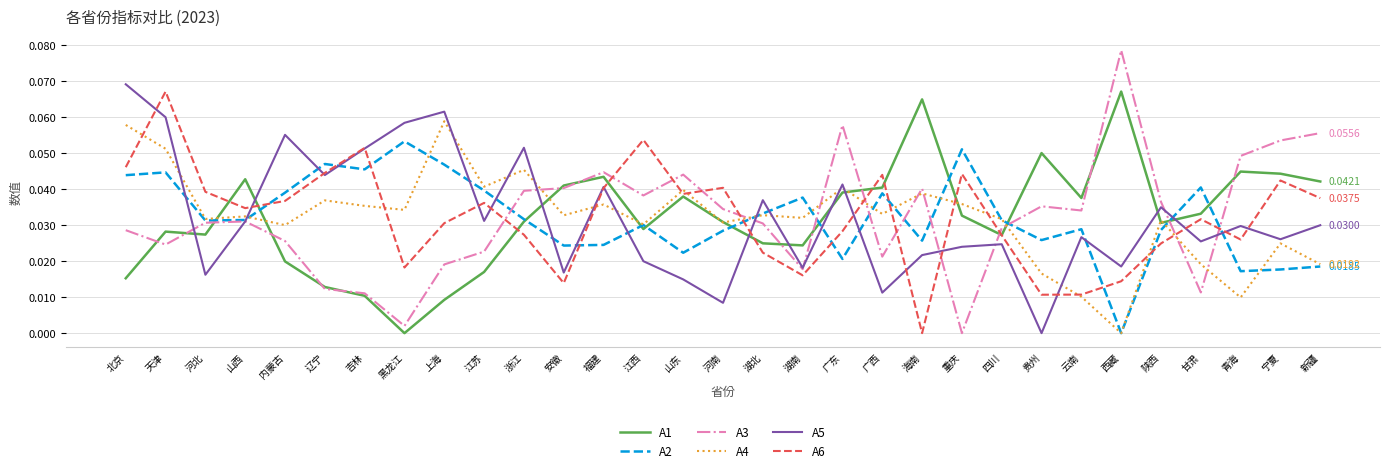

Which series has the largest range (max minus min)?

A3